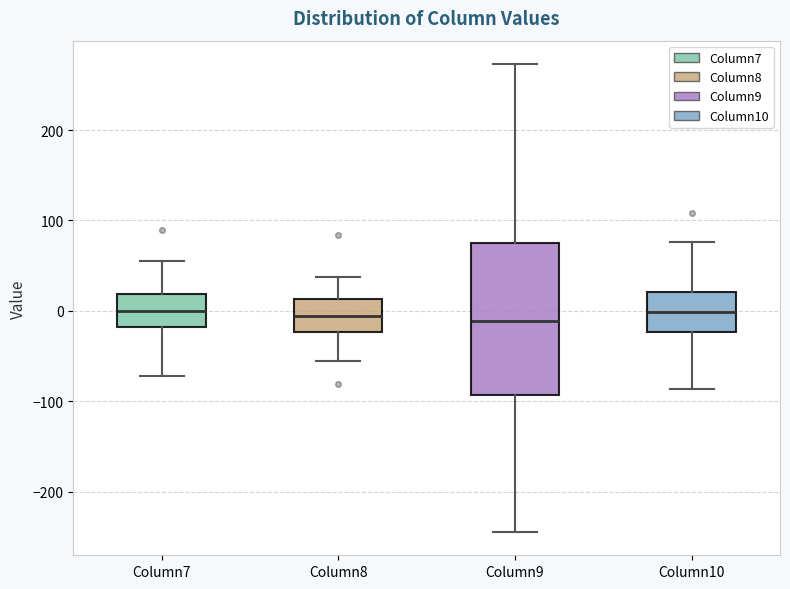

Reading left to right, transcribe this box plot: for each box, give where its median line is, the range the box spans, and where its two whiskers end, as read against the y-axis. The values are not printed on the chart, so give them approximately, as read against the axis.

Column7: median 0, box -20 to 20, whiskers -70 to 50
Column8: median -10, box -20 to 10, whiskers -60 to 40
Column9: median -10, box -90 to 80, whiskers -240 to 270
Column10: median 0, box -20 to 20, whiskers -90 to 80